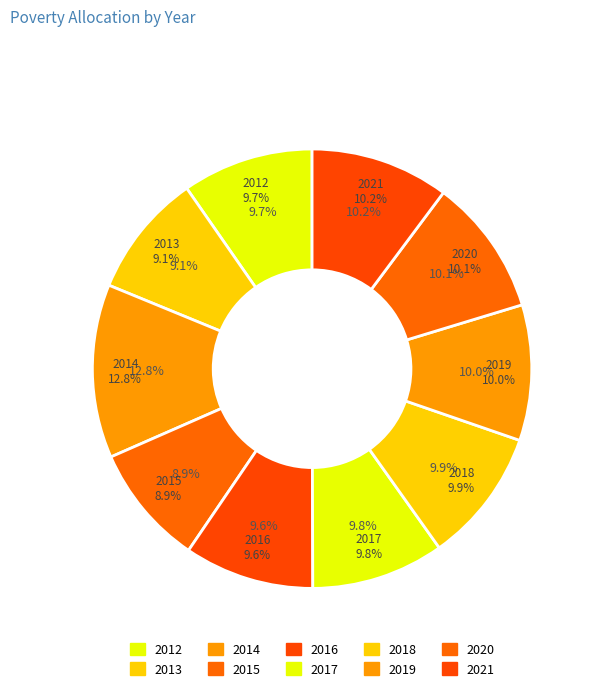

Which category has the smallest portion of the pie?

2015